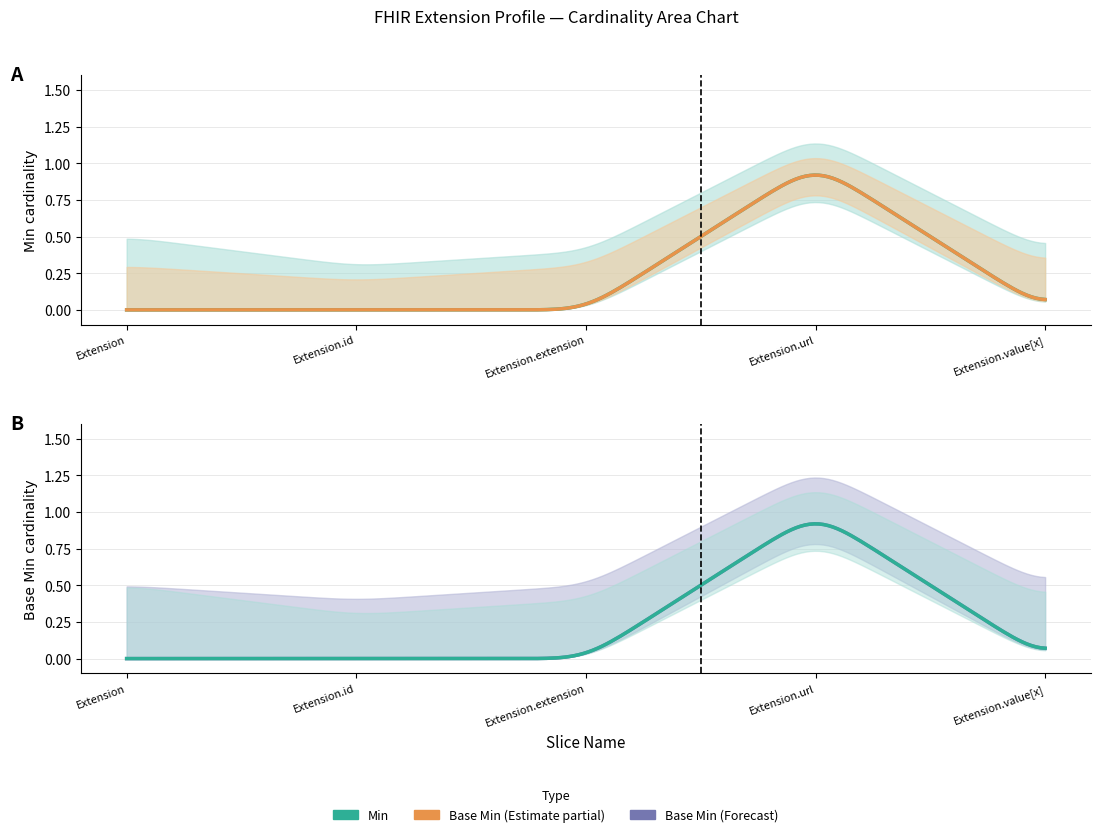

List the labels in order of Base Min value, smallest first.

Extension, Extension.id, Extension.extension, Extension.value[x], Extension.url